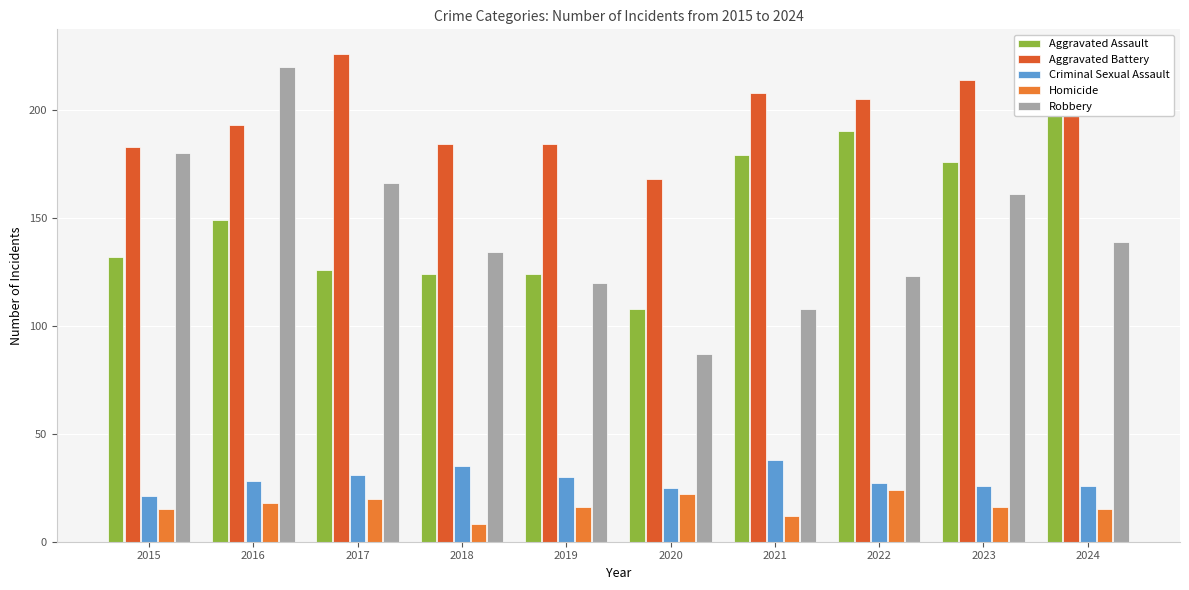

Which label corresponds to the largest value in the chart?

2017